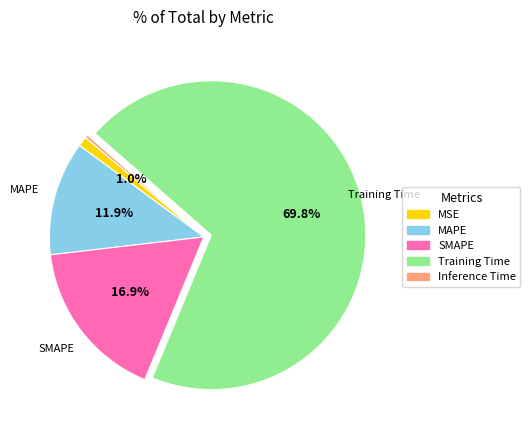

Which category has the biggest portion of the pie?

Training Time